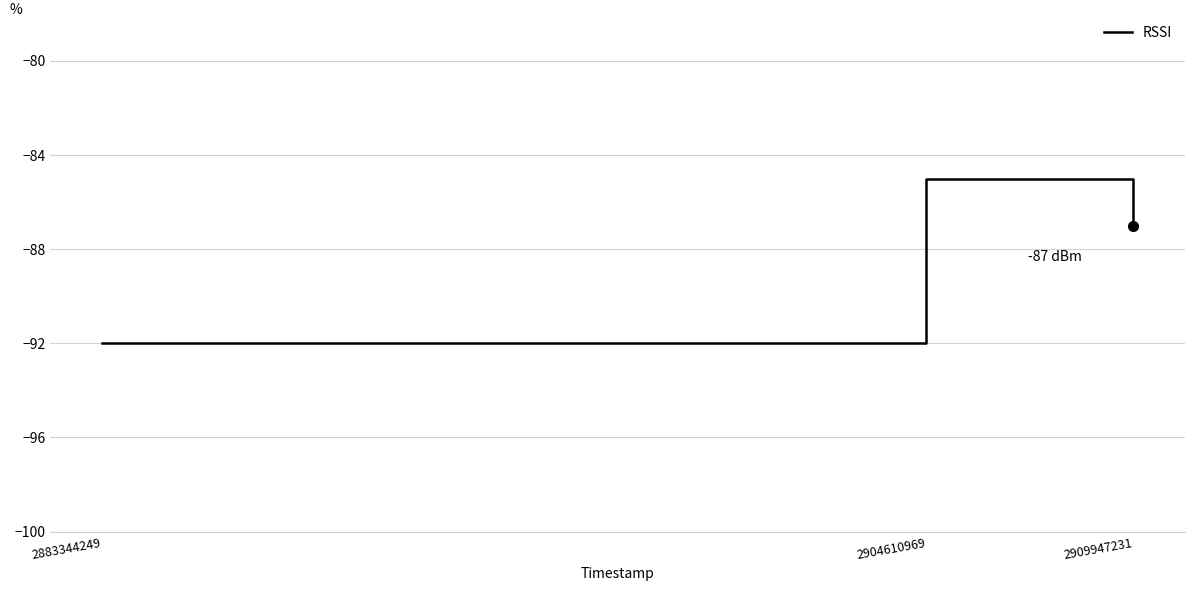

Reading left to right, list all the values displayed in this chart.

-92	-85	-87